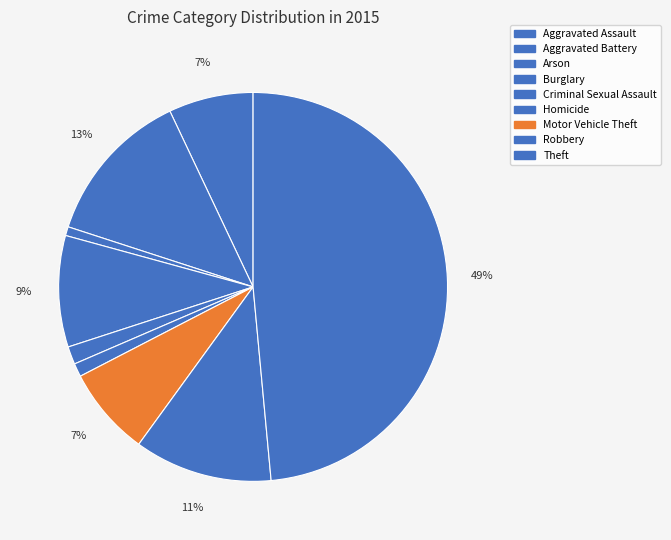

Is the sum of Motor Vehicle Theft and Burglary greater than half?

No